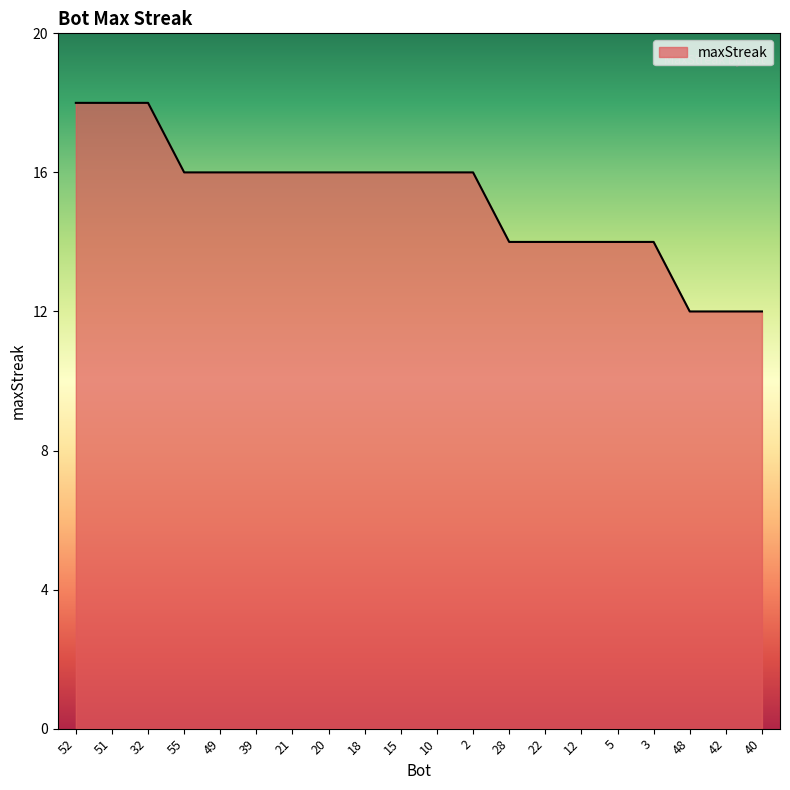

What is the difference between the maximum and minimum values?

6